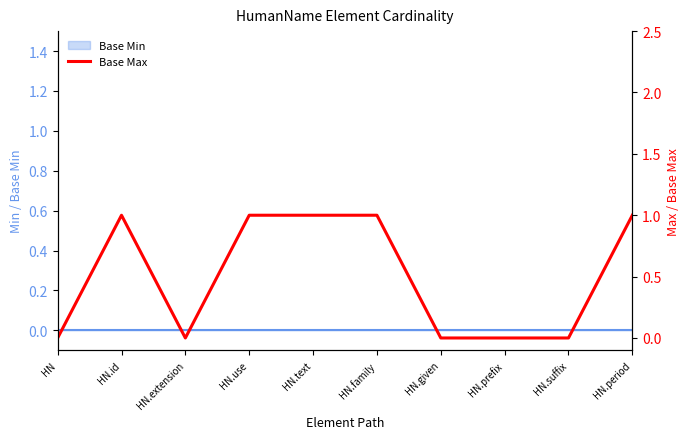

Is it true that the value at HN.id is 1?

False